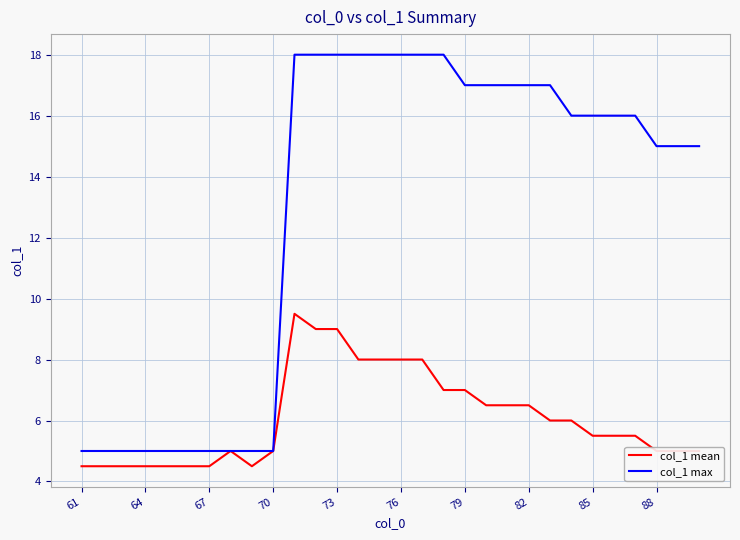

Which series has the largest total across all categories?

col_1 max